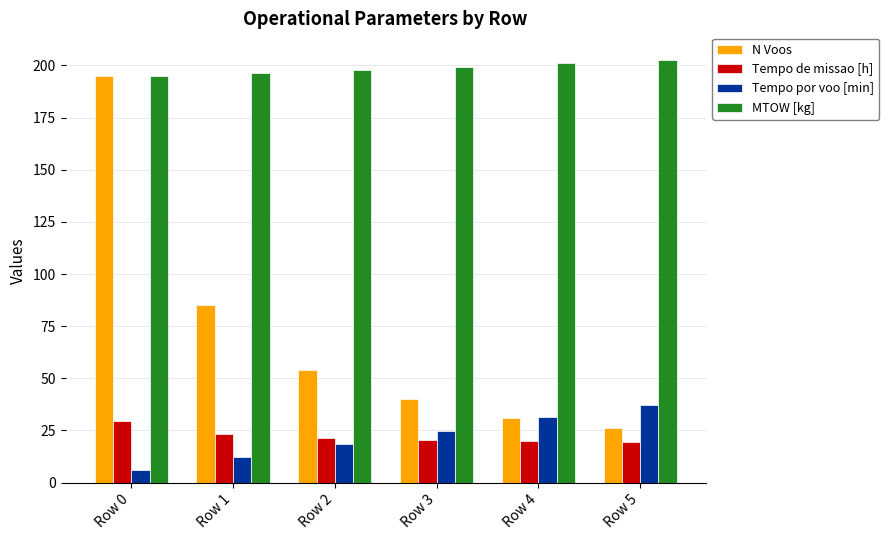

What is the approximate value of MTOW [kg] at Row 1?

196.3